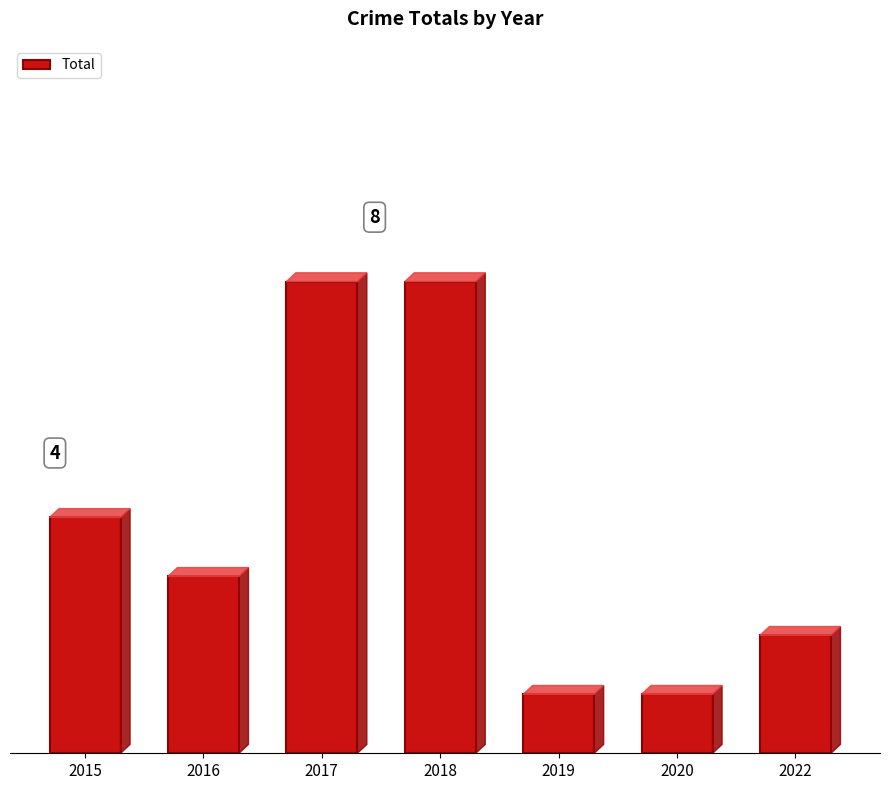

Is it true that the value at 2015 is 4?

True